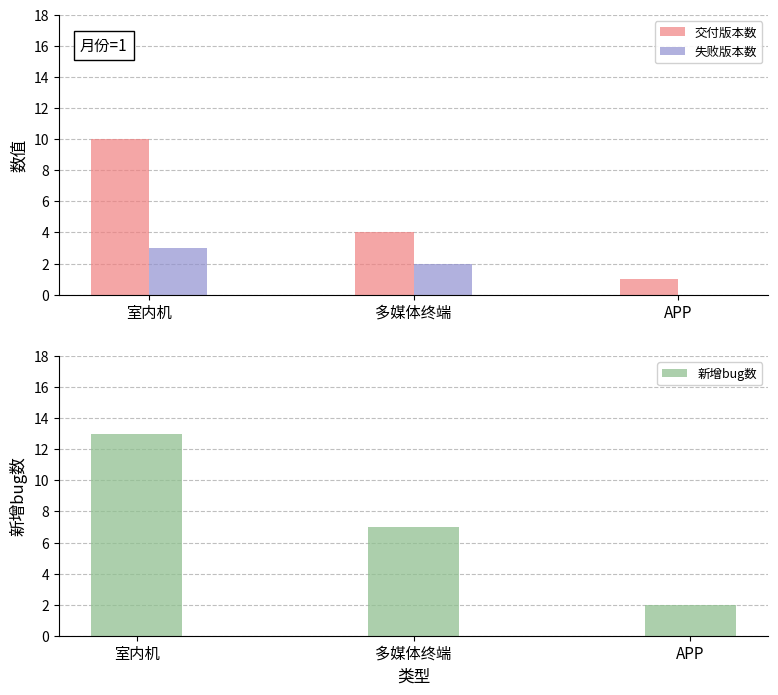

At APP, list the series in order from largest to smallest.

新增bug数, 交付版本数, 失败版本数